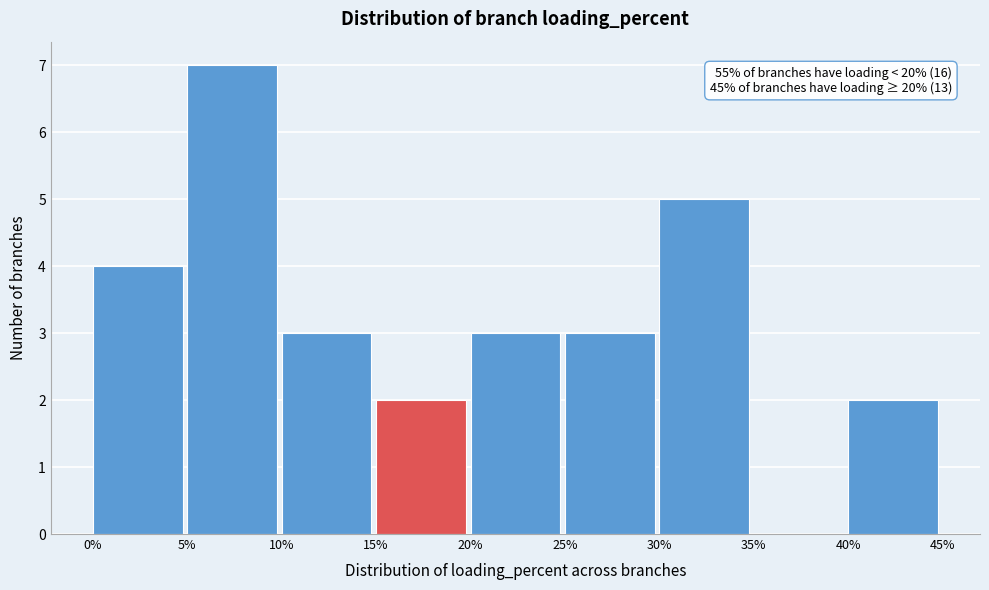

Over which range of the x-axis is the bar tallest?

5% to 10%